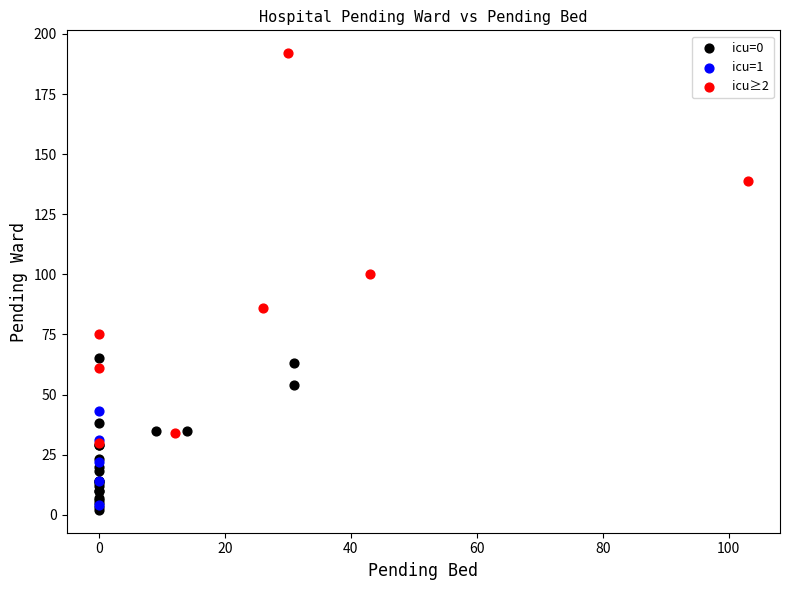

Which series reaches the maximum Y coordinate?

icu≥2